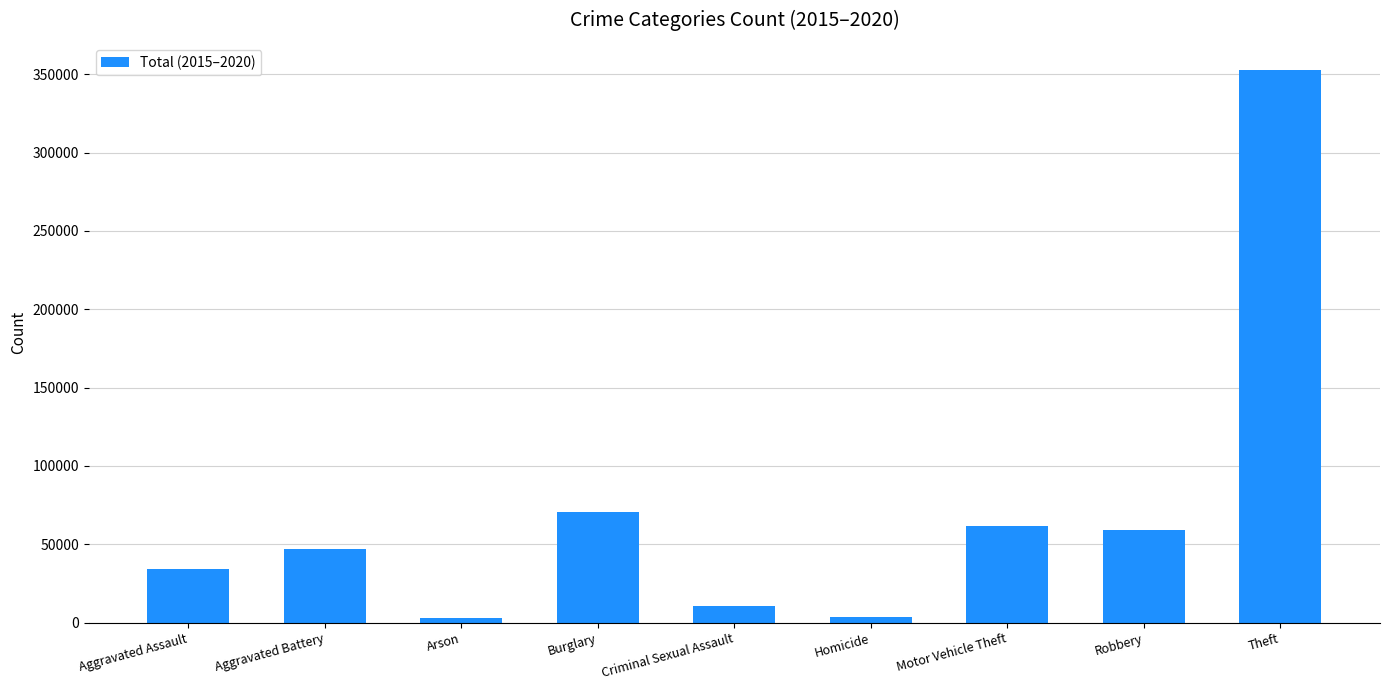

What is the average value?

71315